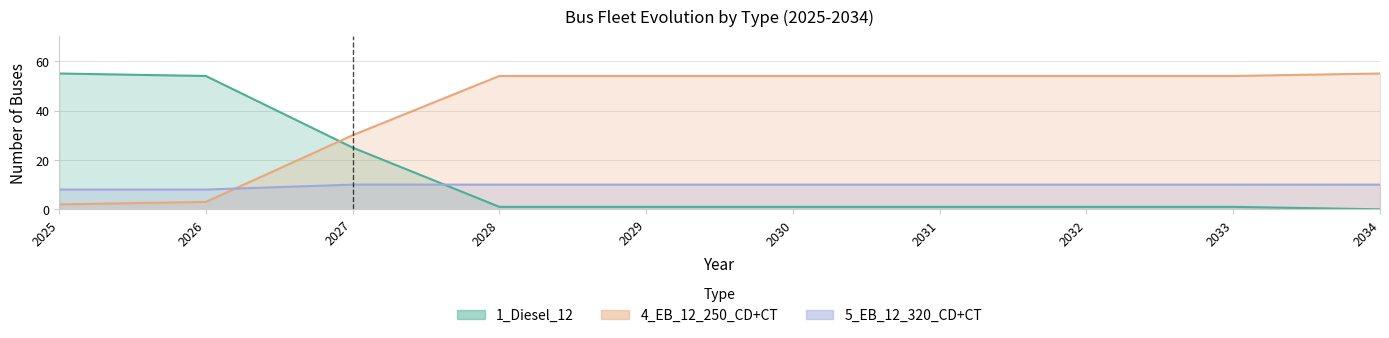

Count the number of categories in the chart.

10